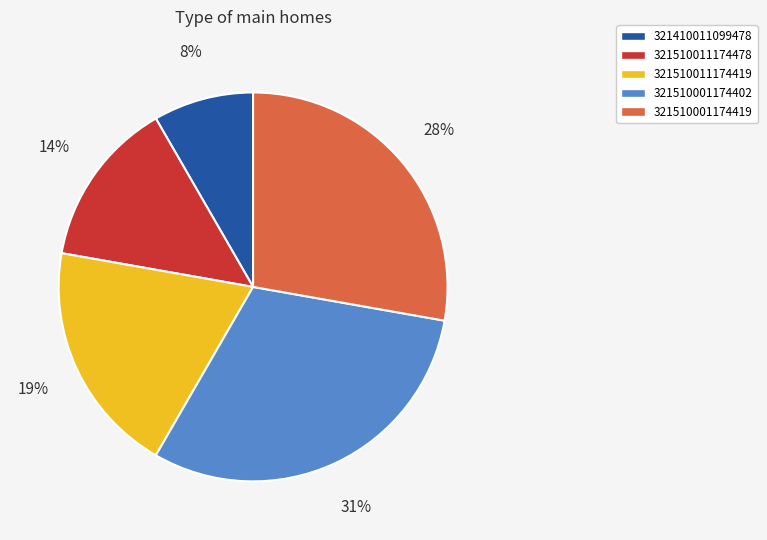

Rank the categories by value from highest to lowest.

321510001174402, 321510001174419, 321510011174419, 321510011174478, 321410011099478